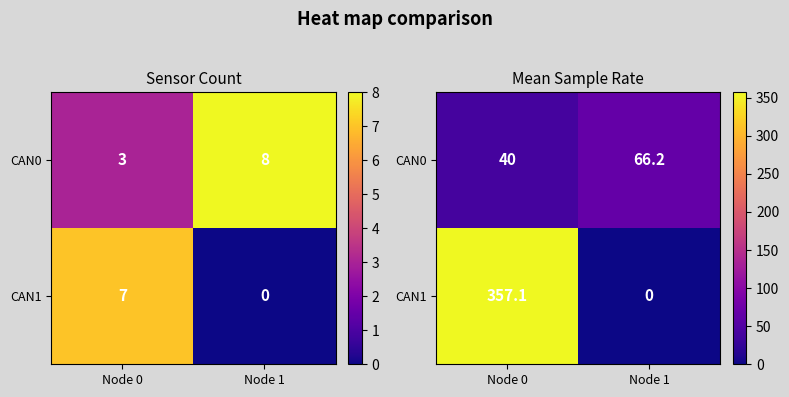

What is the total value across all series at Node 1?

66.2